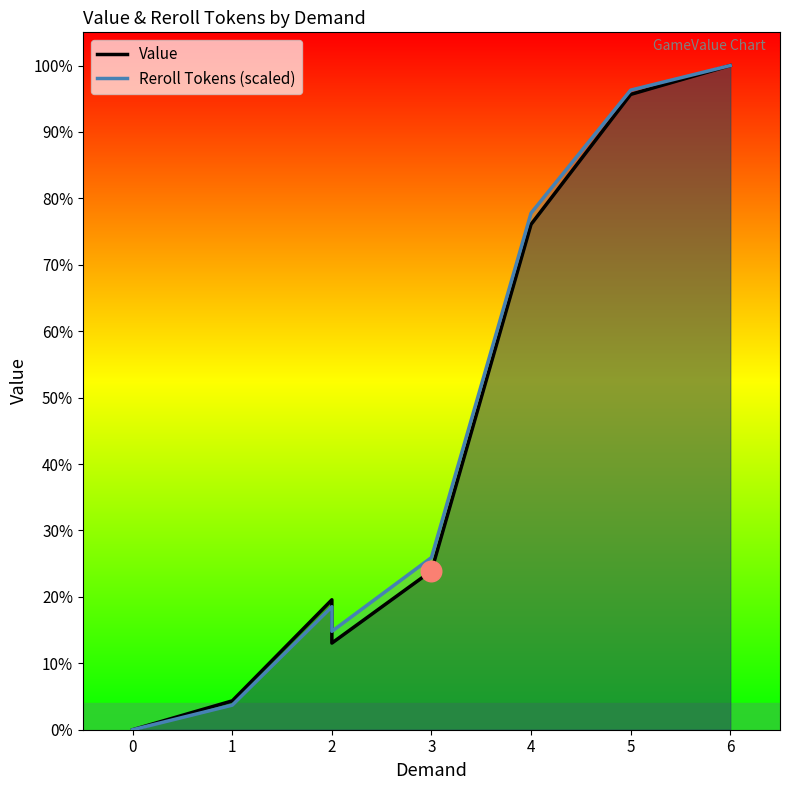

Which series contains the lowest Y value?

Value